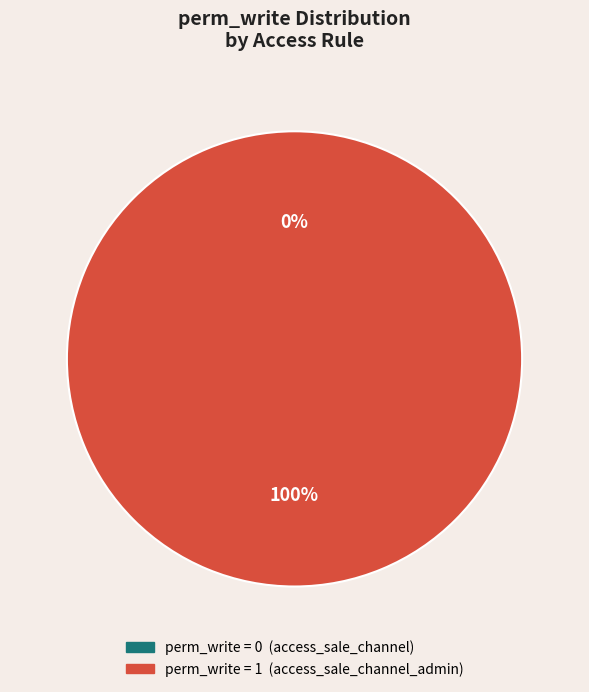

To the nearest percent, what is the difference between the access_sale_channel and access_sale_channel_admin slice percentages?

100%